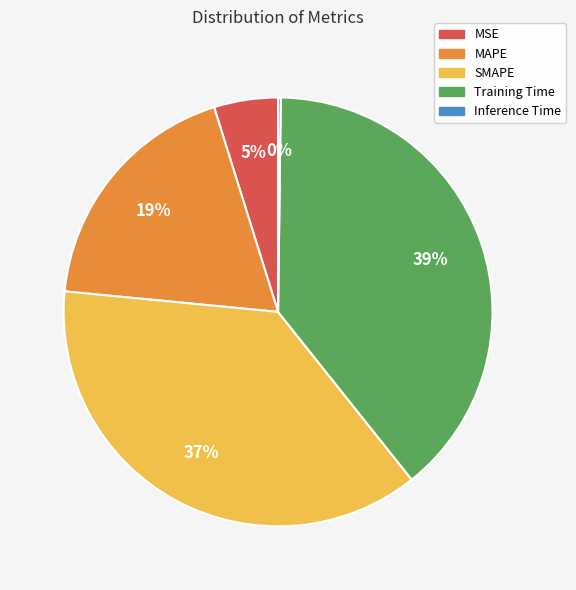

To the nearest percent, what percentage of the pie is MAPE?

19%